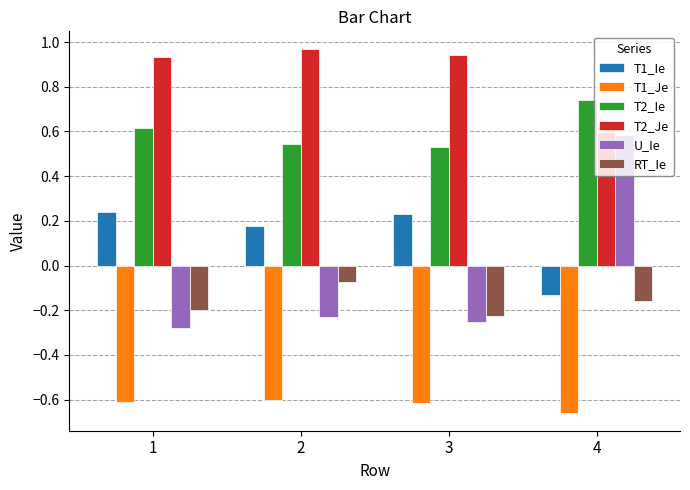

At 2, list the series in order from smallest to largest.

T1_Je, U_Ie, RT_Ie, T1_Ie, T2_Ie, T2_Je